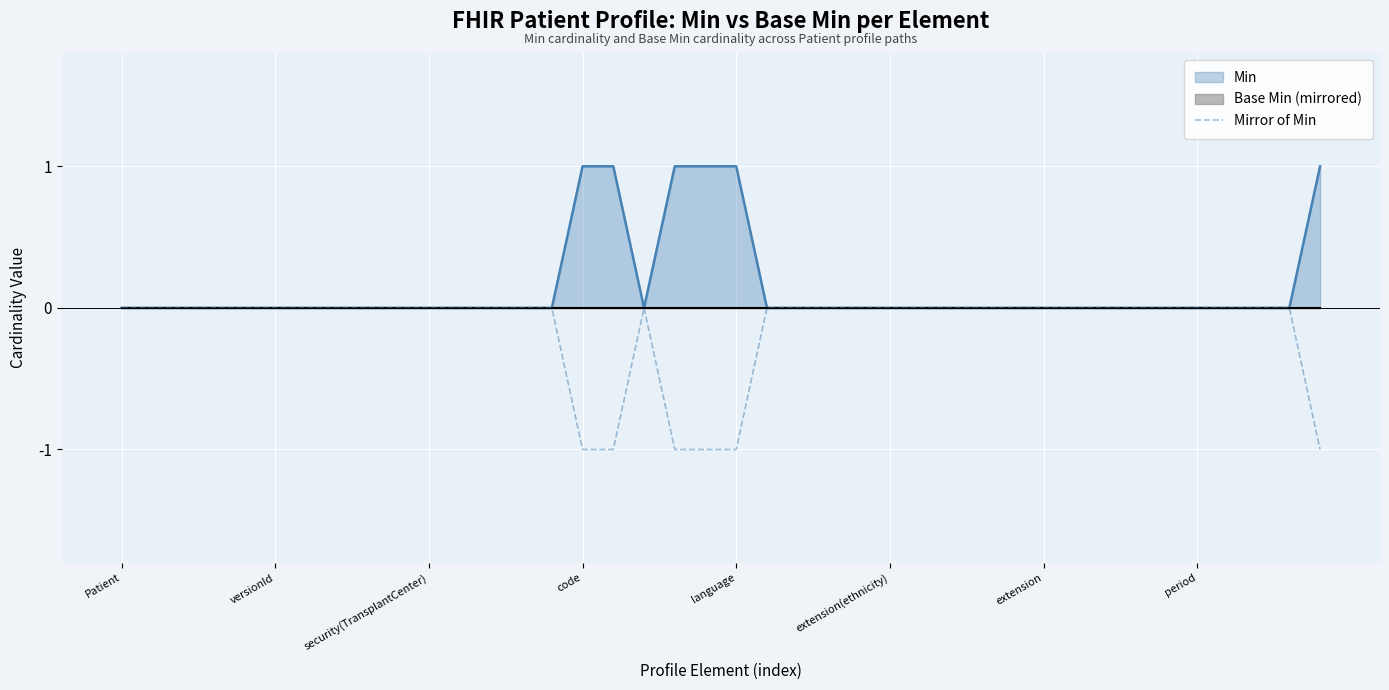

At which label is the value closest to 0?

Patient